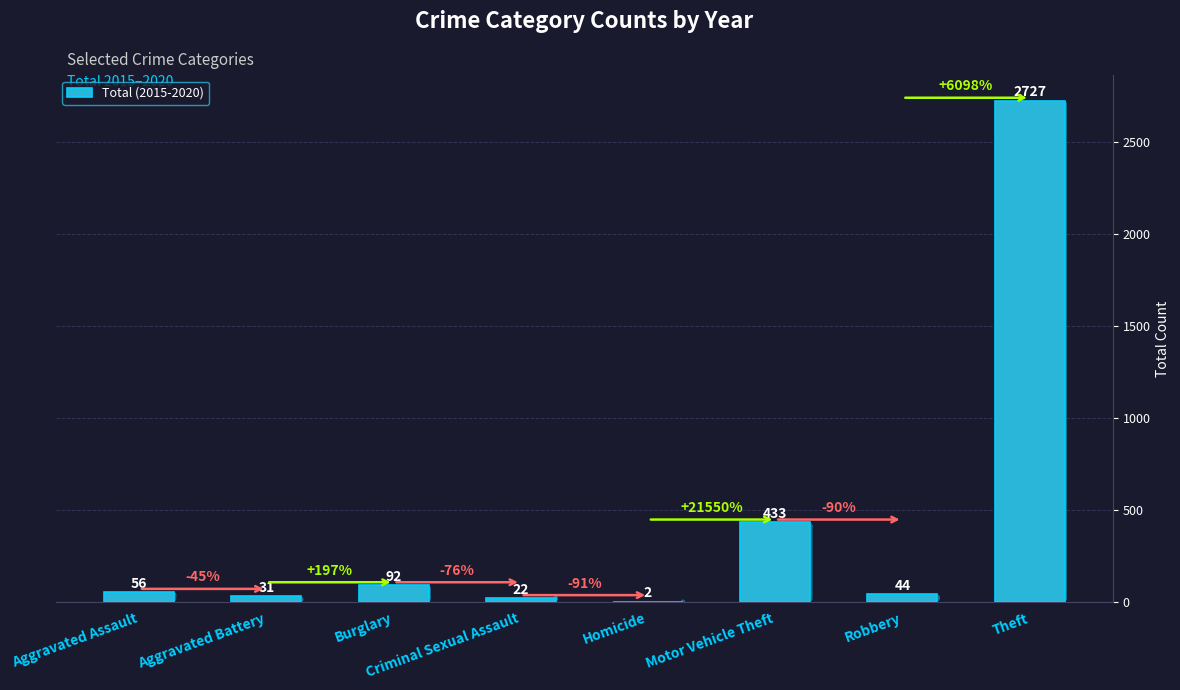

What is the change in value from Aggravated Battery to Homicide?

-29